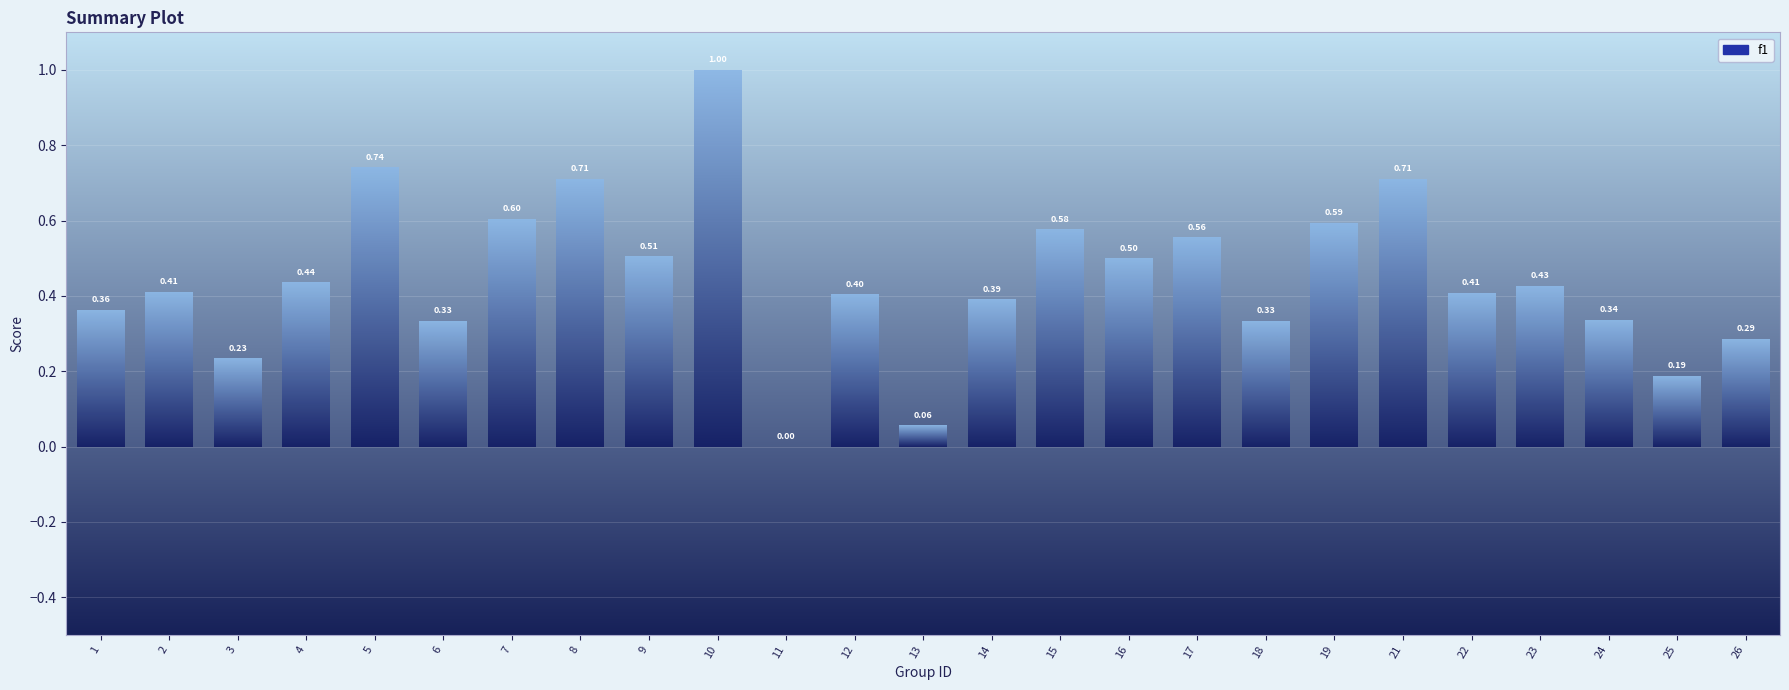

At which category does the chart reach its peak across all series?

10